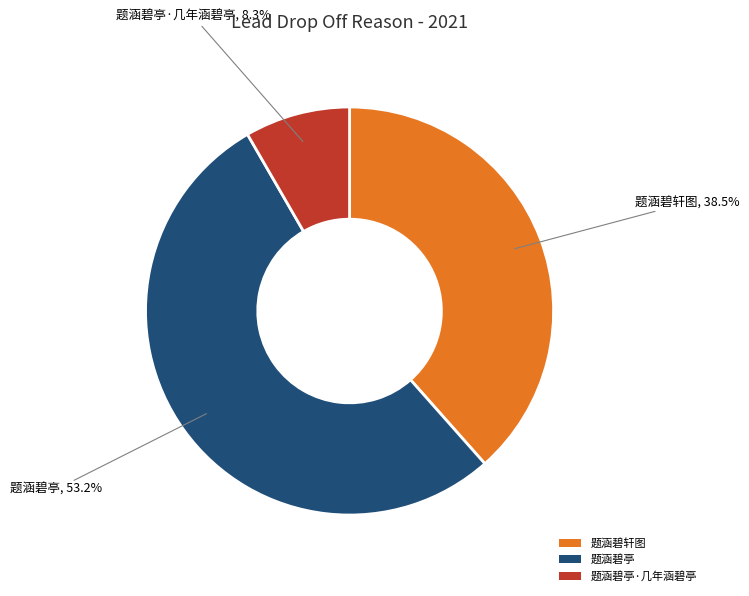

What portion of the pie excludes 题涵碧亭·几年涵碧亭?

91.7%